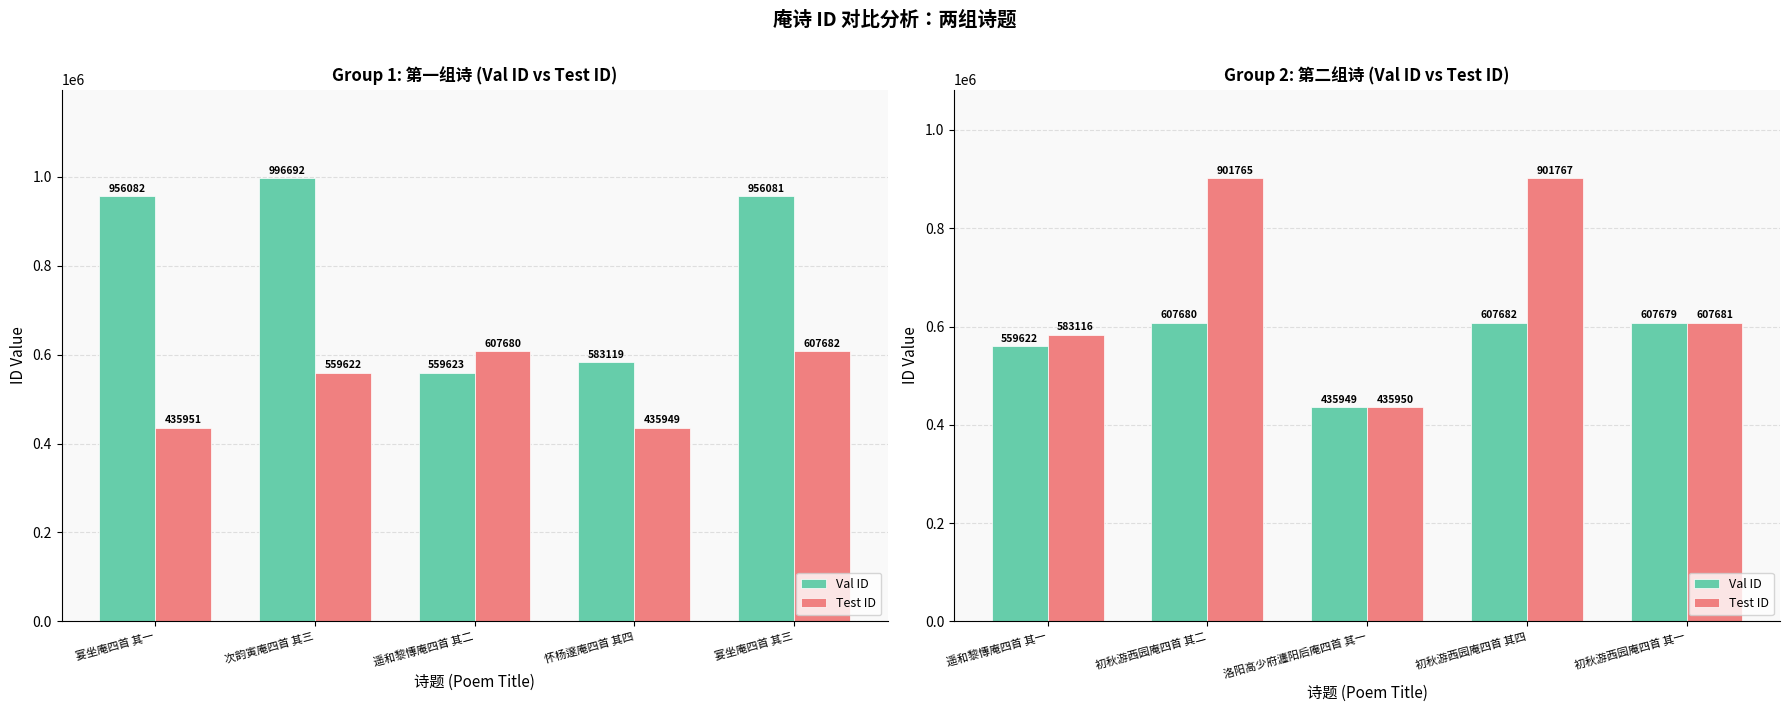

What is the difference between the maximum and minimum values in the Test ID series?

465817